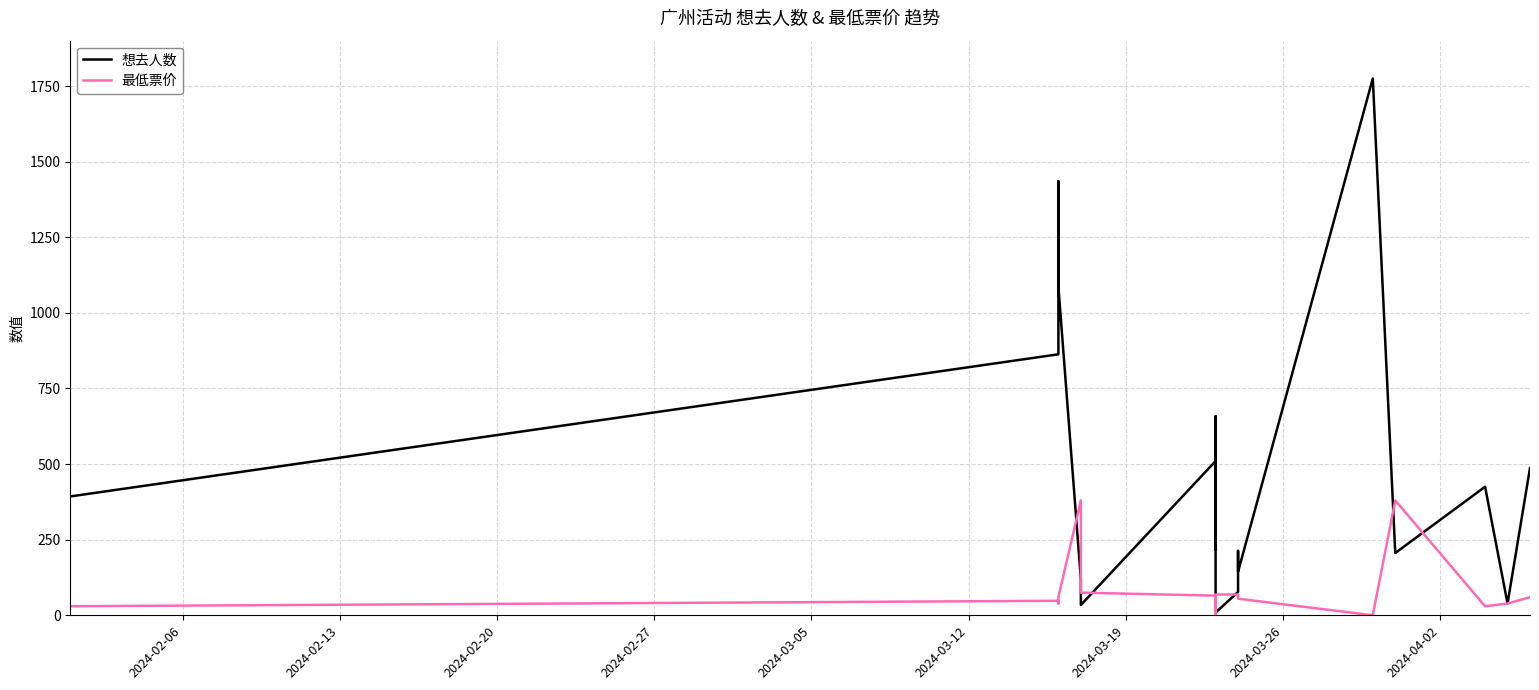

In 想去人数, how many points are higher than both neighbors (excluding endpoints)?

6